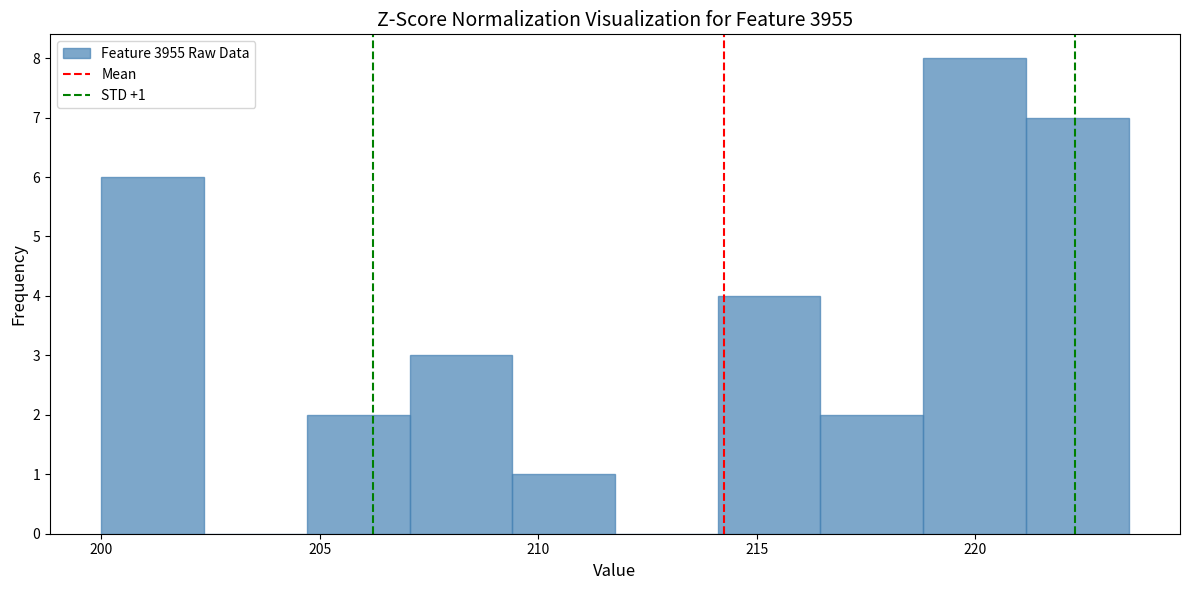

Over which range of the x-axis is the bar tallest?

219.0 to 221.0